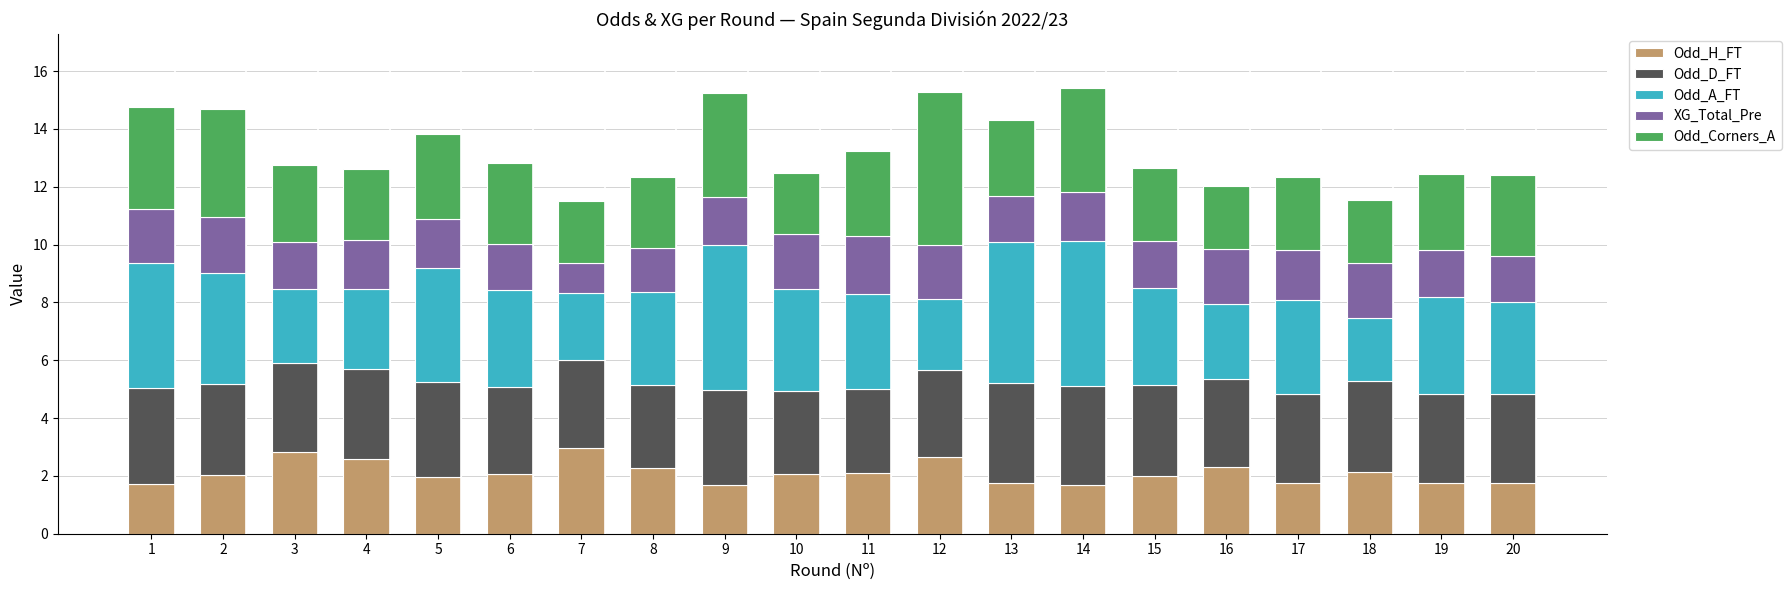

What is the average value of the Odd_H_FT series?

2.1